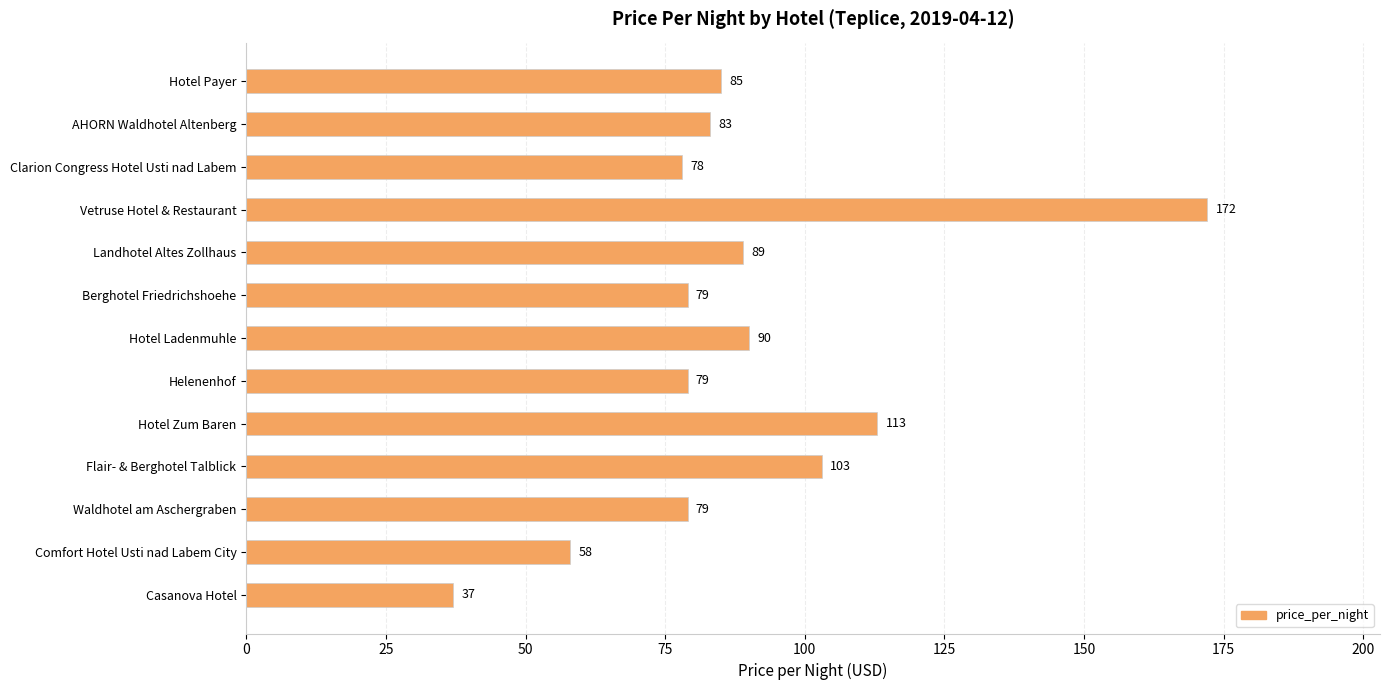

Where is the data nearest to the value 104?

Flair- & Berghotel Talblick